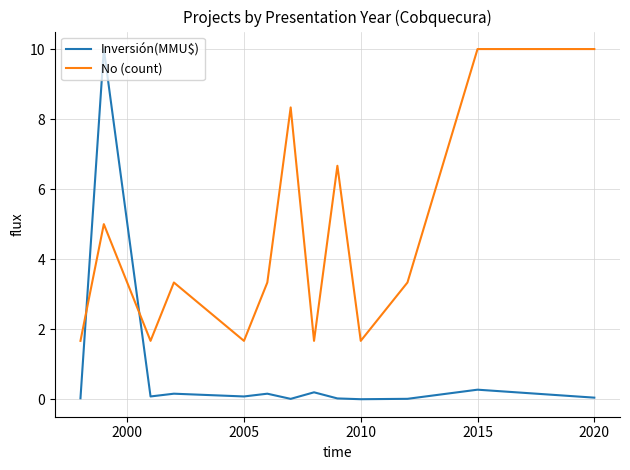

How many times do Inversión(MMU$) and No (count) cross each other?

2